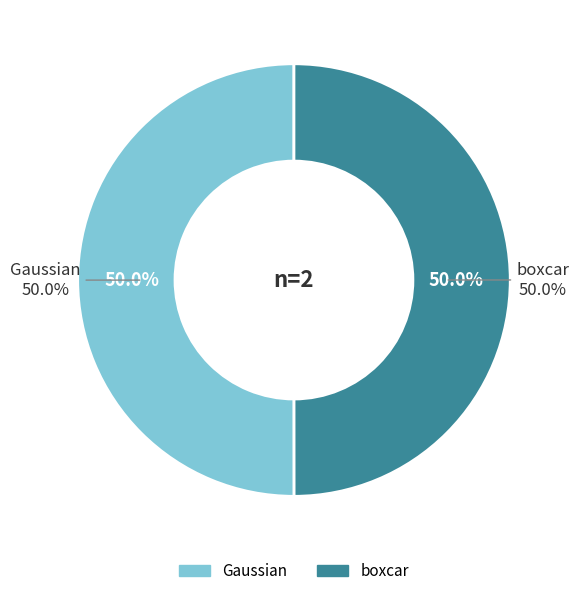

How many slices are in this pie chart?

2